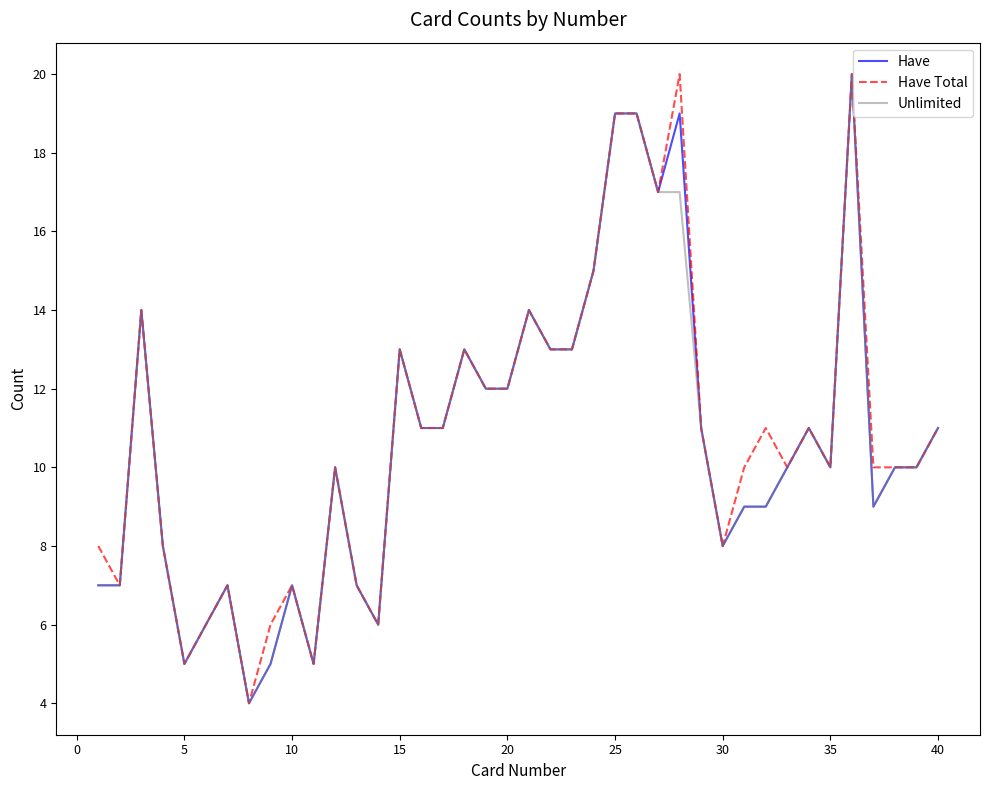

What is the highest value of the Unlimited series?

20